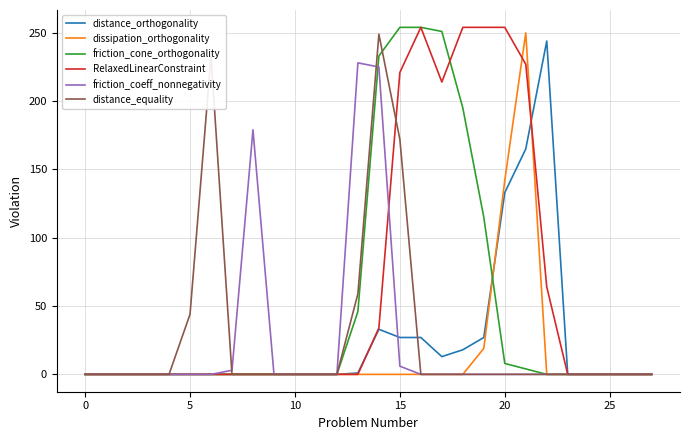

True or false: distance_orthogonality and friction_coeff_nonnegativity cross at least once.

True